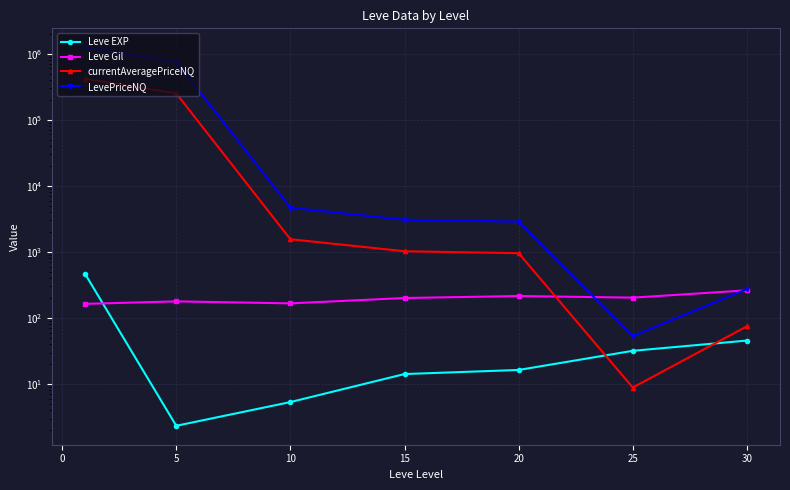

How many data points in LevePriceNQ are less than 3069?

3